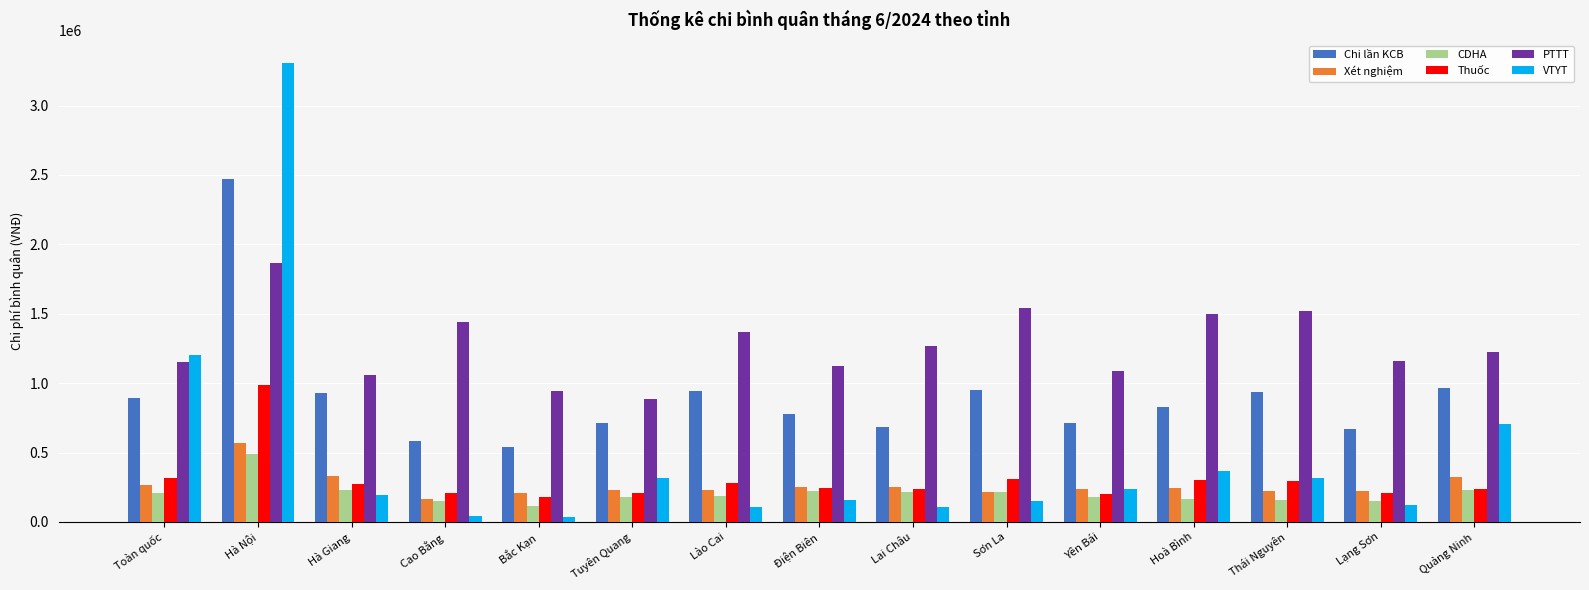

Between Cao Bằng and Tuyên Quang, which series saw the biggest shift?

PTTT